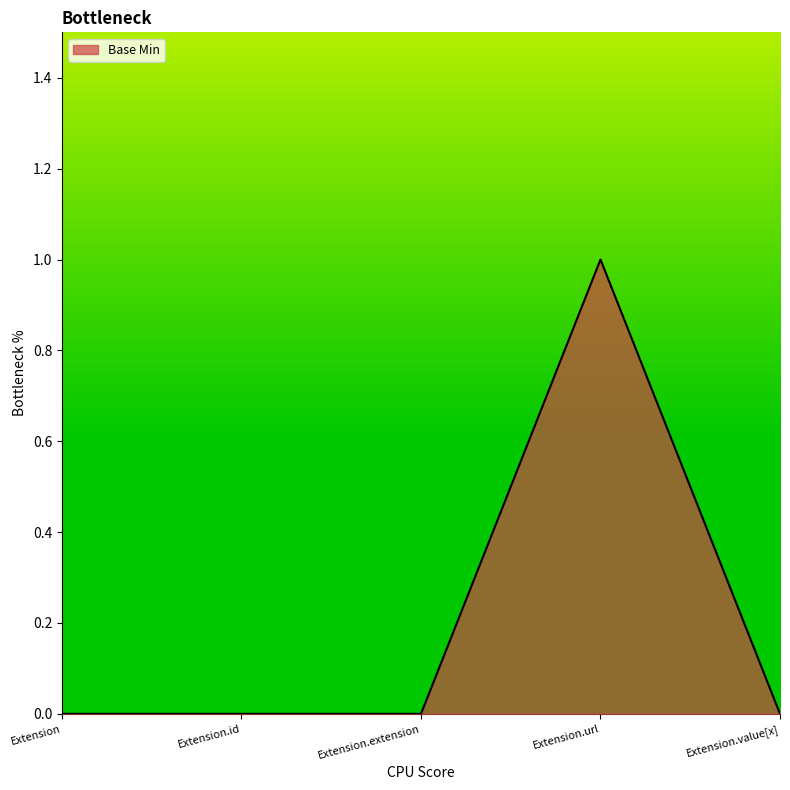

Reading left to right, transcribe all the data shown in this chart.

Extension=0	Extension.id=0	Extension.extension=0	Extension.url=1	Extension.value[x]=0